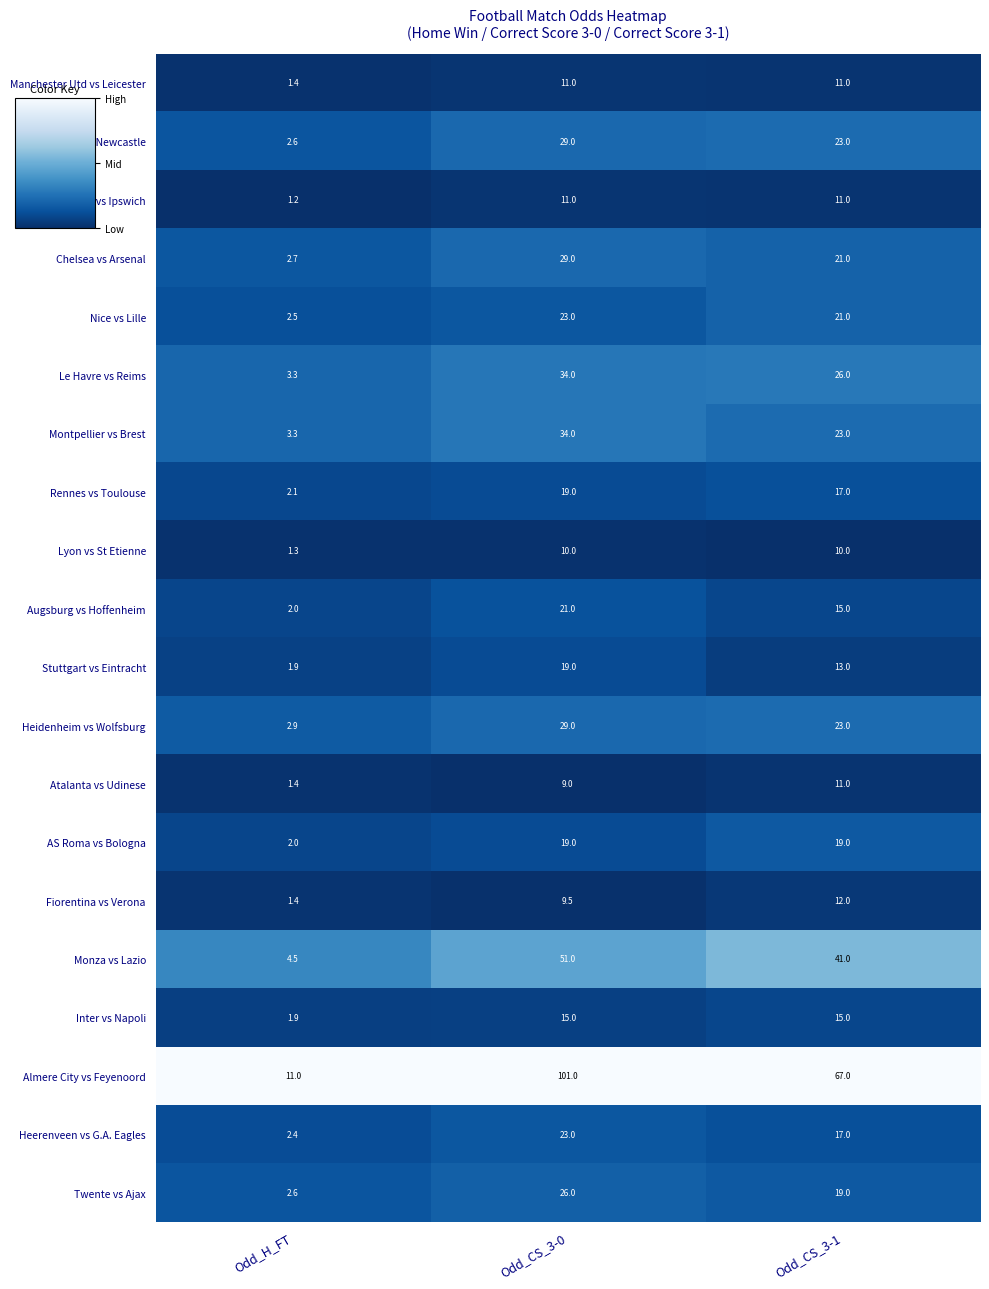

Is it true that Twente vs Ajax equals 19.0 at Odd_CS_3-1?

True